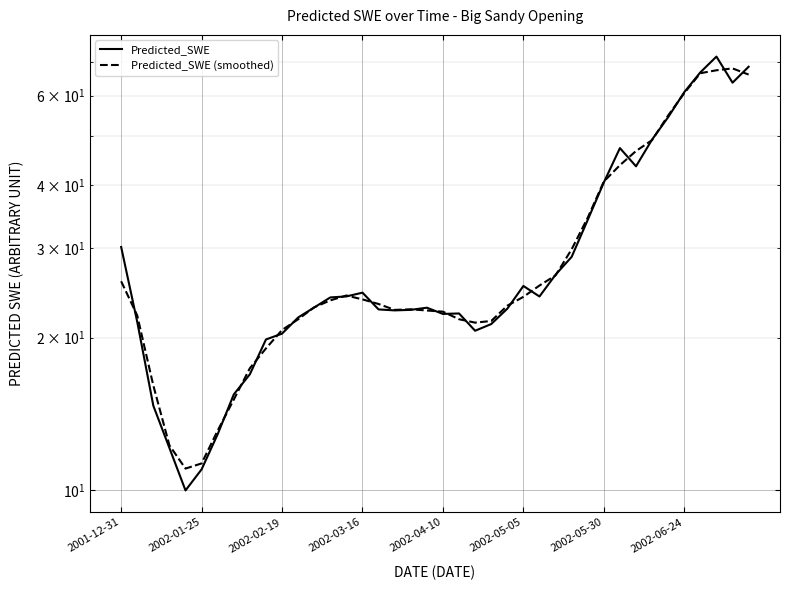

What is the value of the Predicted_SWE point at the 8th from the left?

15.5